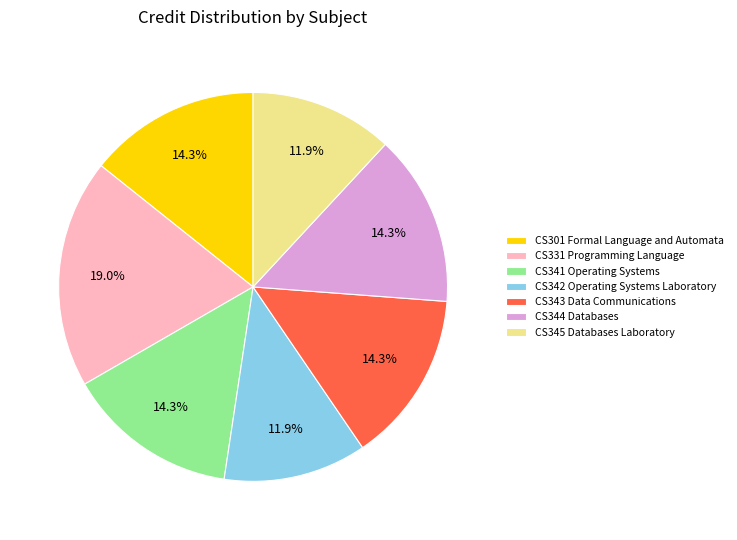

To the nearest percent, what is the difference between the largest and smallest slice percentages?

7%